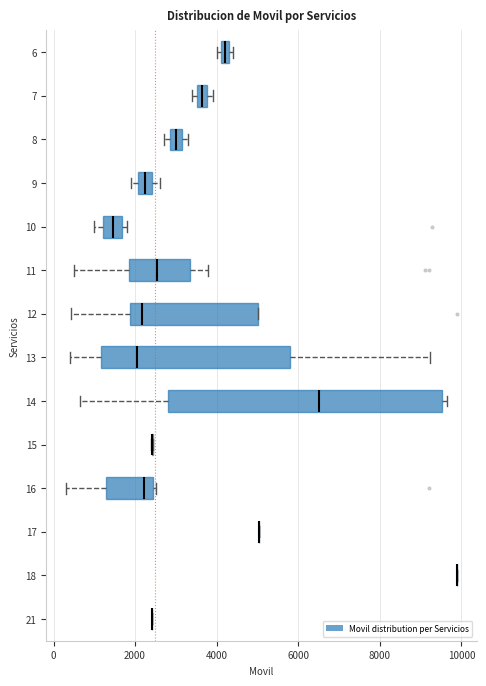

Which box is the widest, from its left edge to its right edge?

14